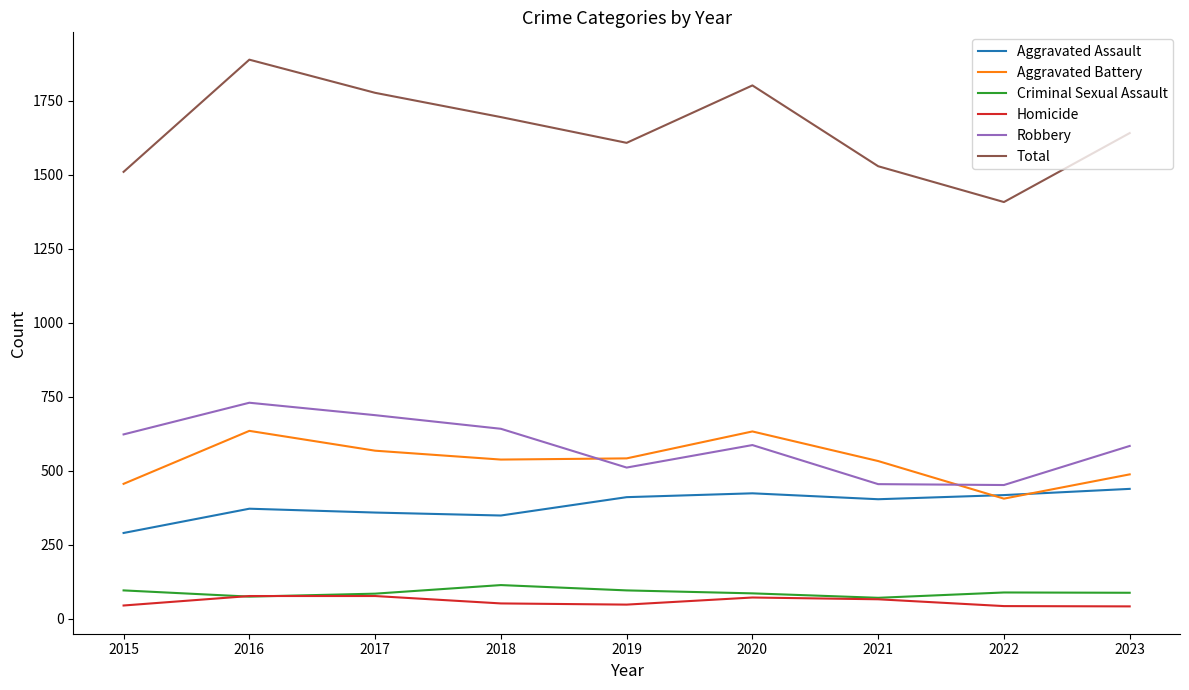

What is the approximate value of Aggravated Battery at 2020, to the nearest 10?

630